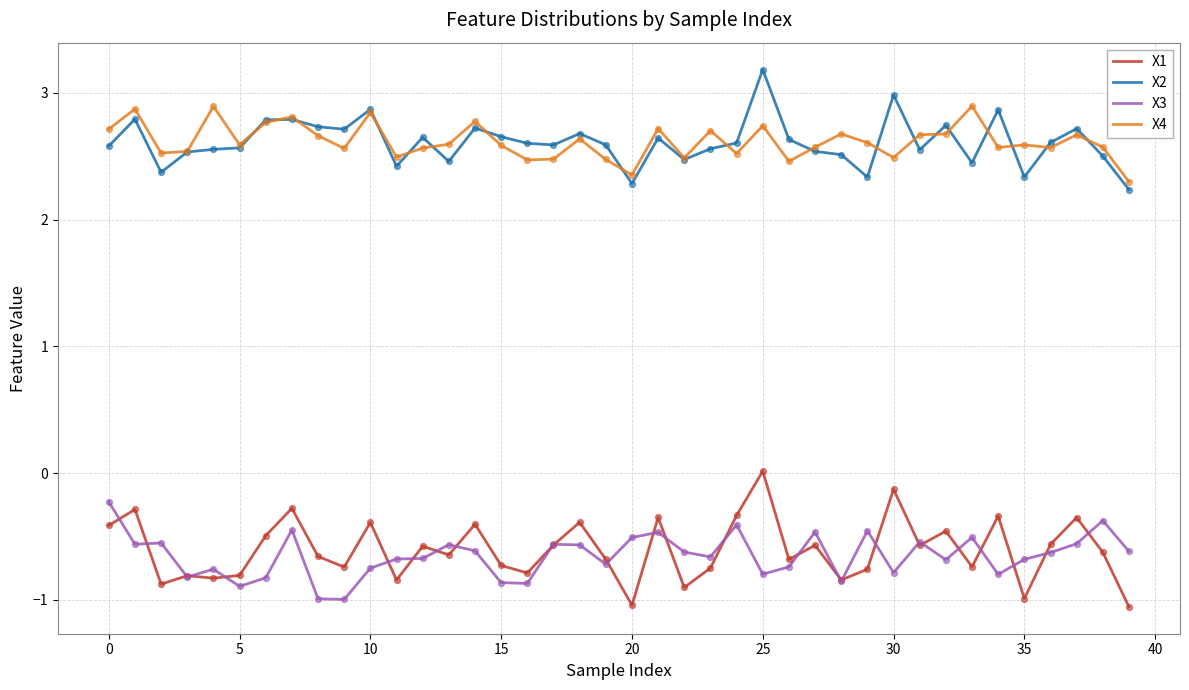

What is the minimum value for X3?

-1.0